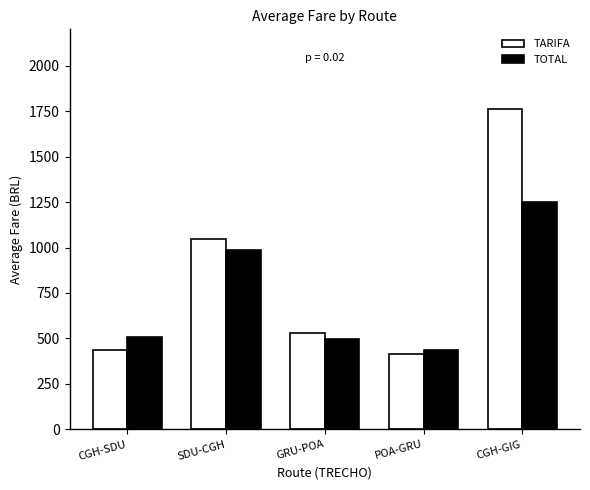

What is the average value of the TARIFA series?

837.4